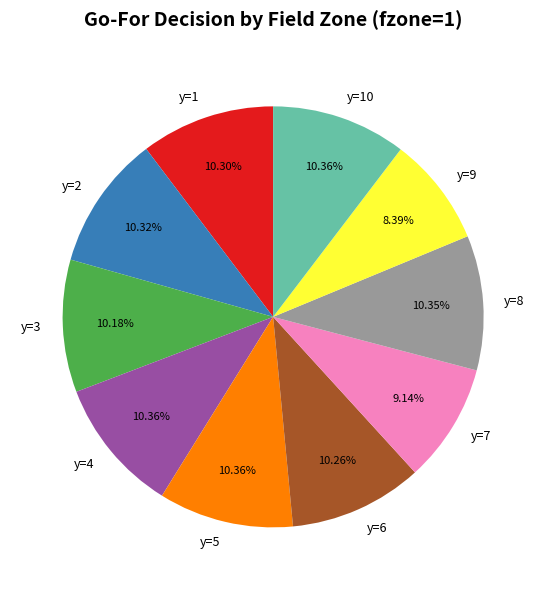

To the nearest percent, what percentage of the pie is y=5?

10%